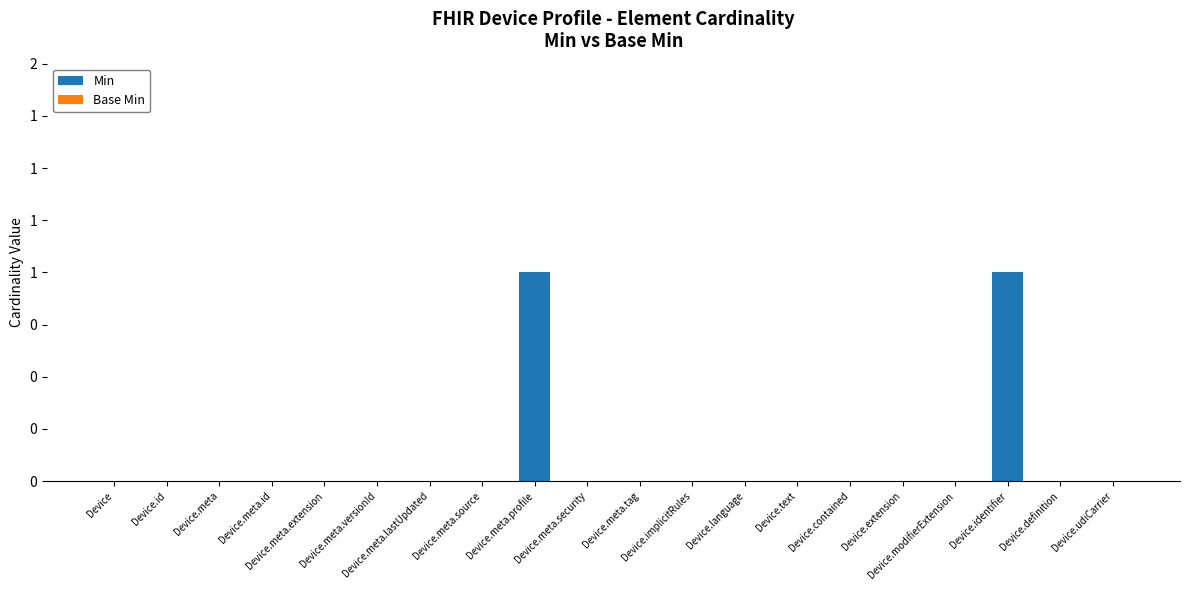

Are the bars horizontal?

No